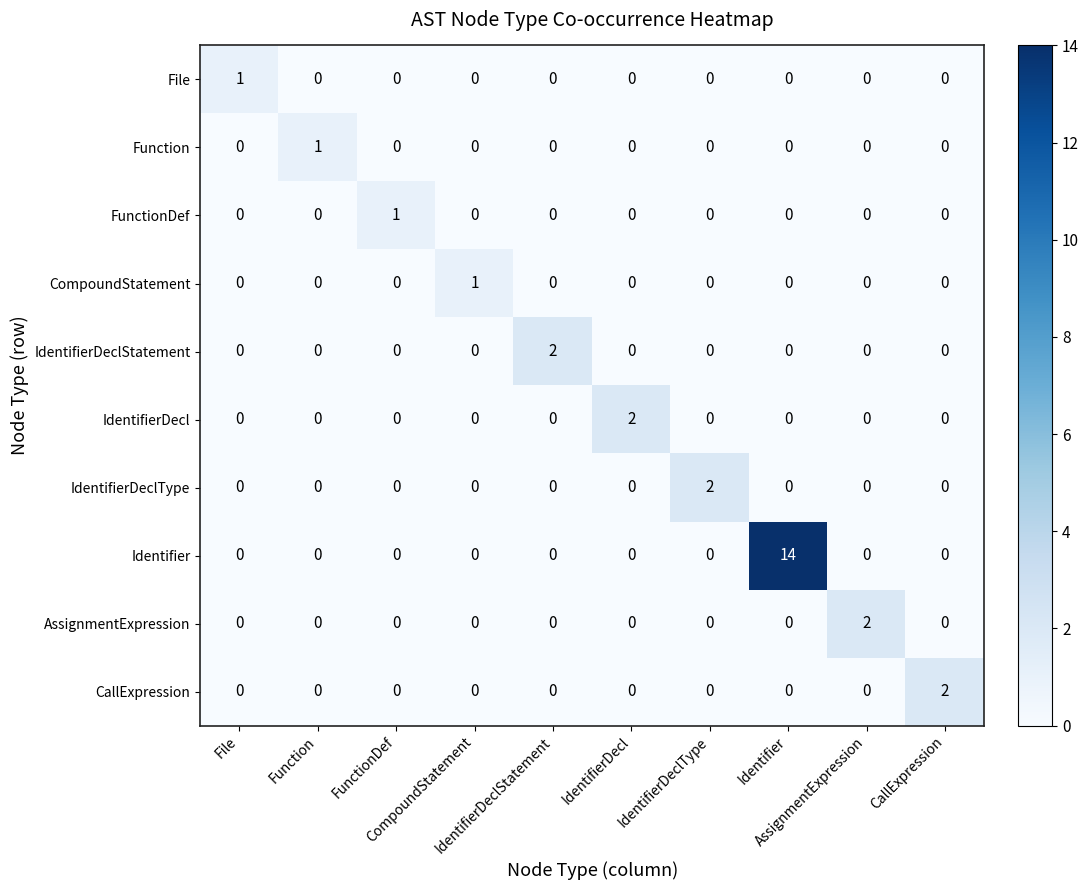

How many distinct data groups are displayed?

10